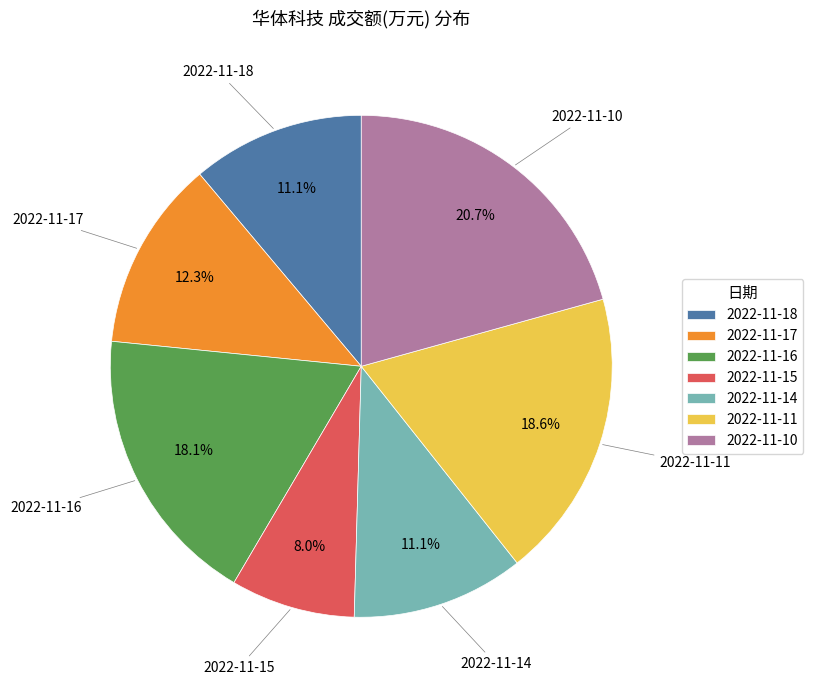

Does any single category account for the majority?

No